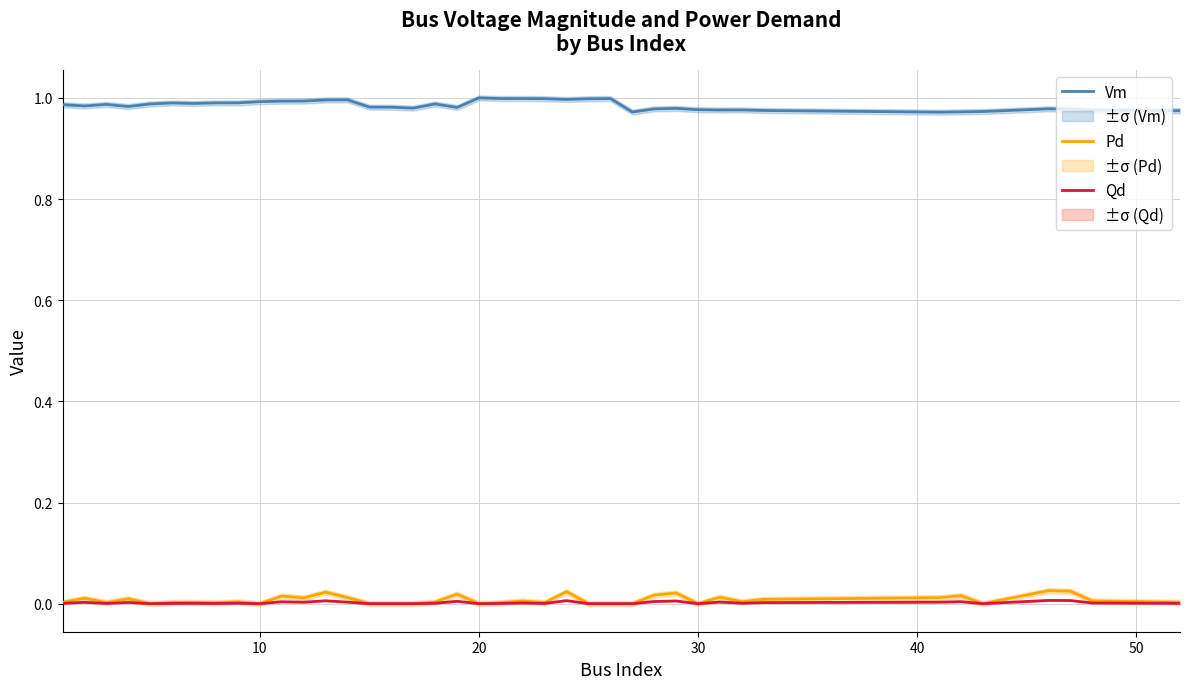

What are all the series names shown in the legend?

Vm, Pd, Qd